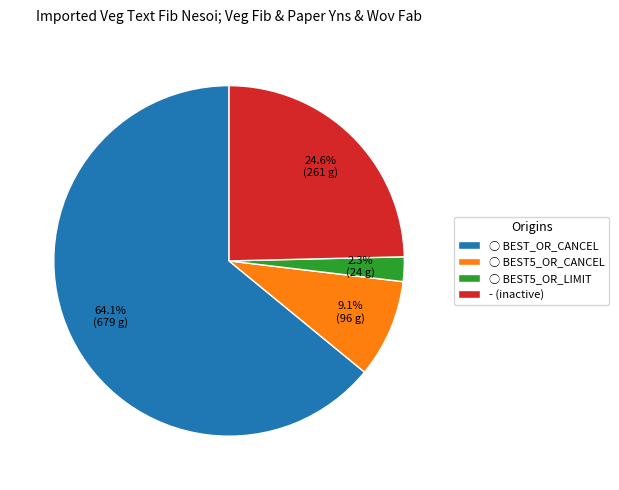

Does any single category account for the majority?

Yes